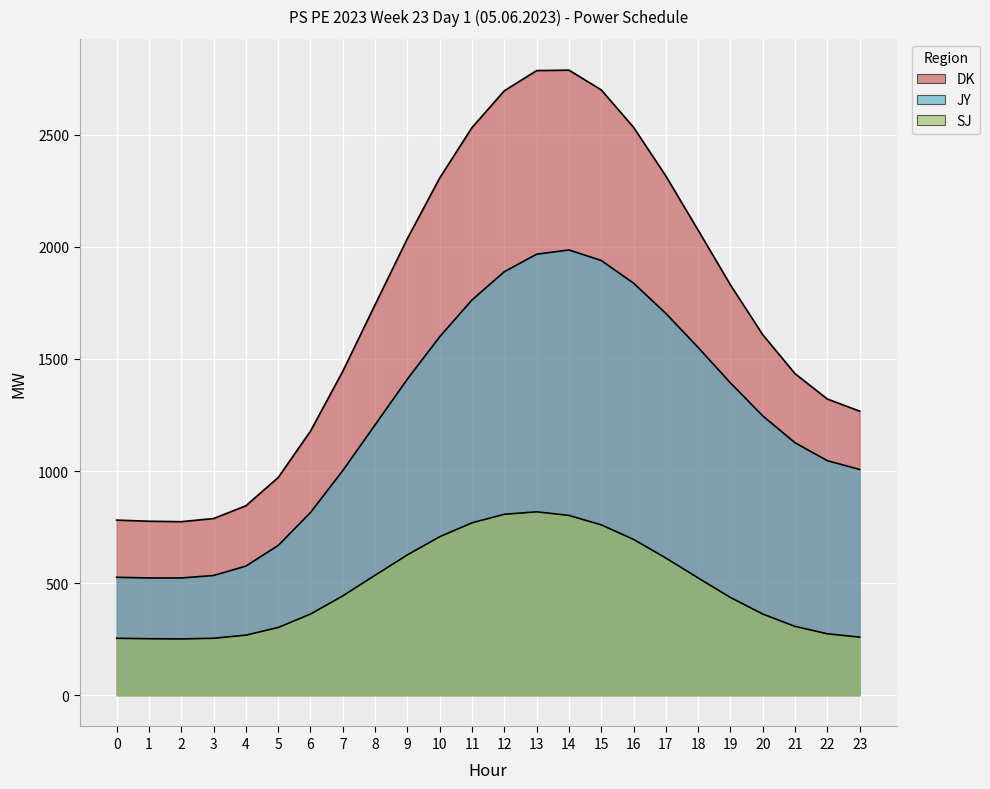

What is the difference between the highest and lowest values at 8?

1207